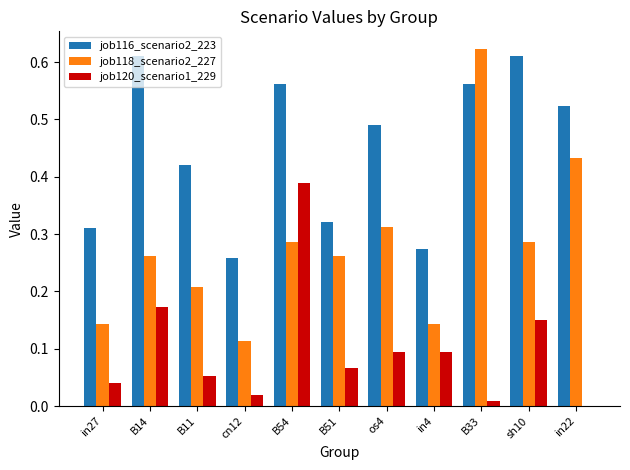

How many job116_scenario2_223 values are between 0 and 1?

11